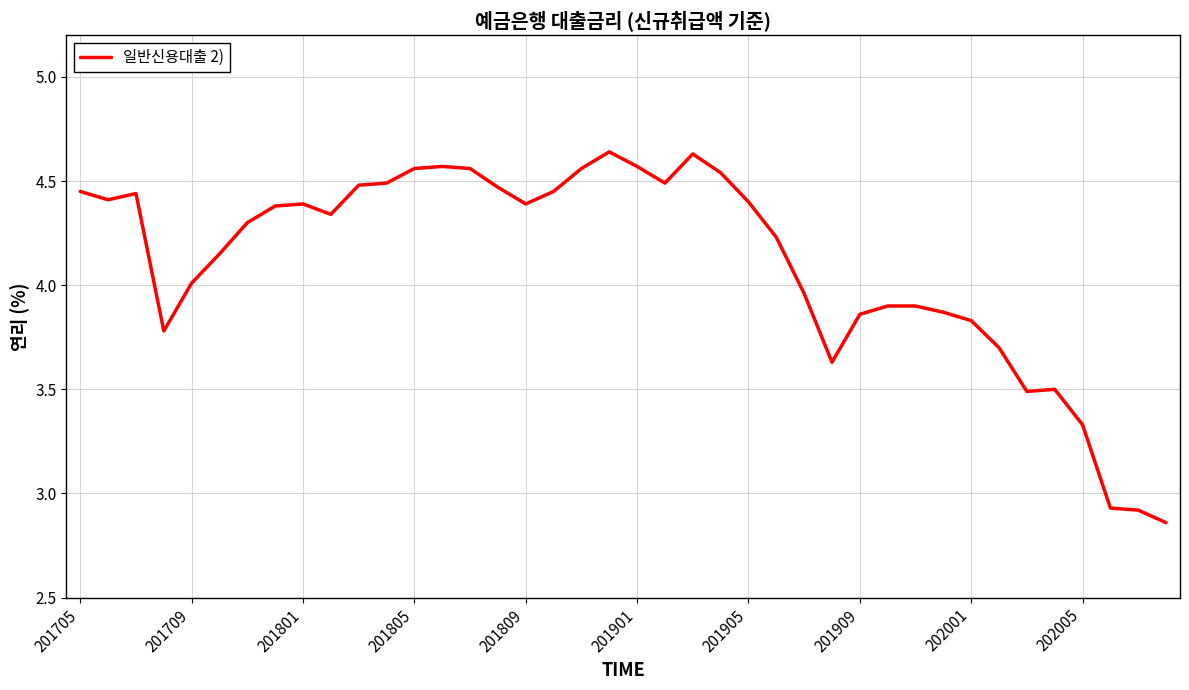

Does the chart display data point markers on the line(s)?

No